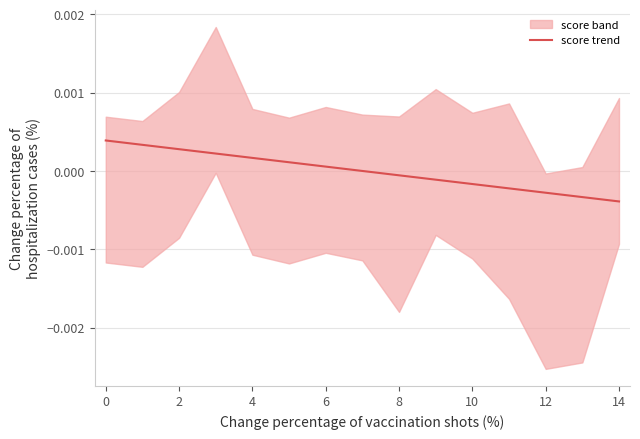

How many values are above zero?

7